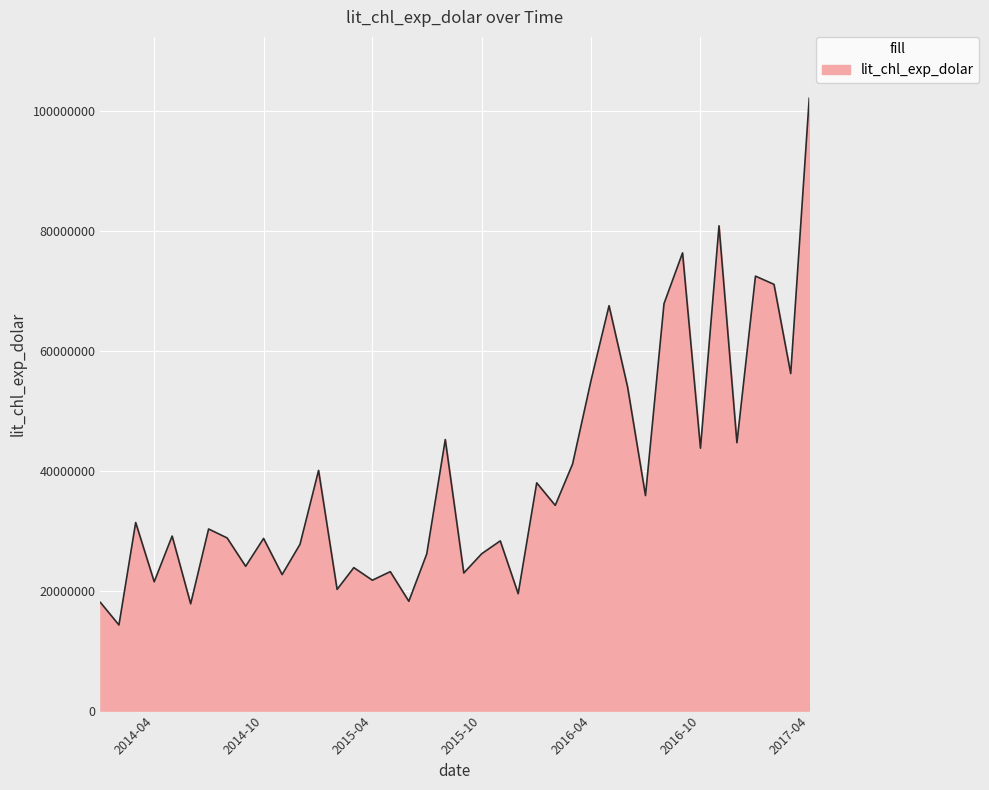

What is the difference between the maximum and minimum values?

87848321.0